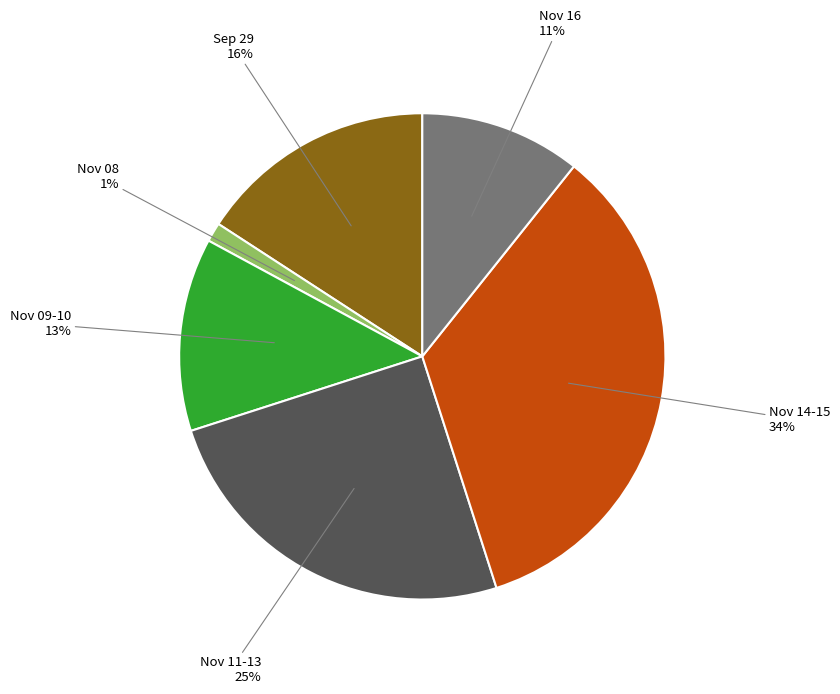

To the nearest percent, what is the difference between the largest and smallest slice percentages?

33%